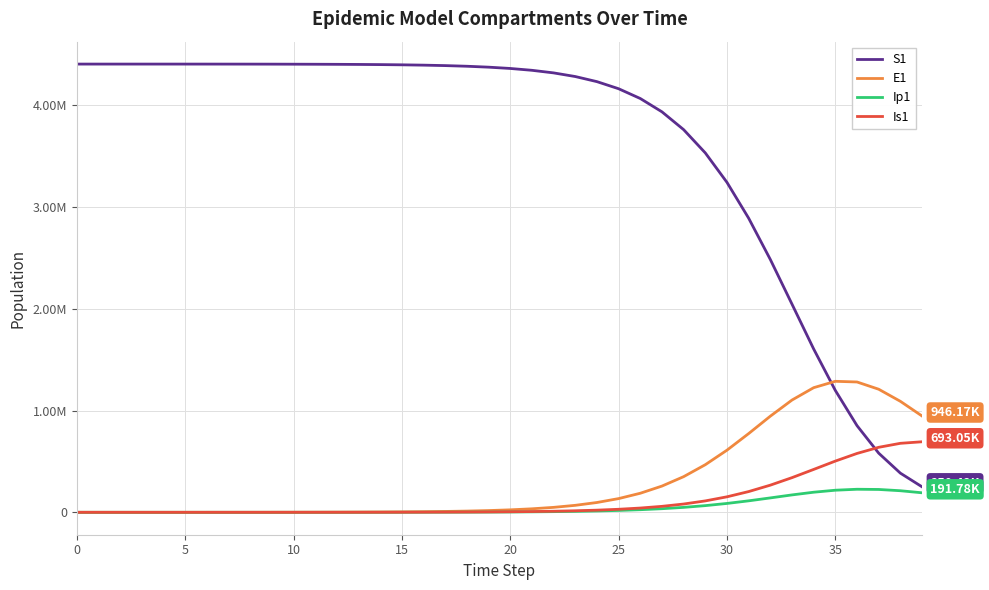

Does the chart display data point markers on the line(s)?

No